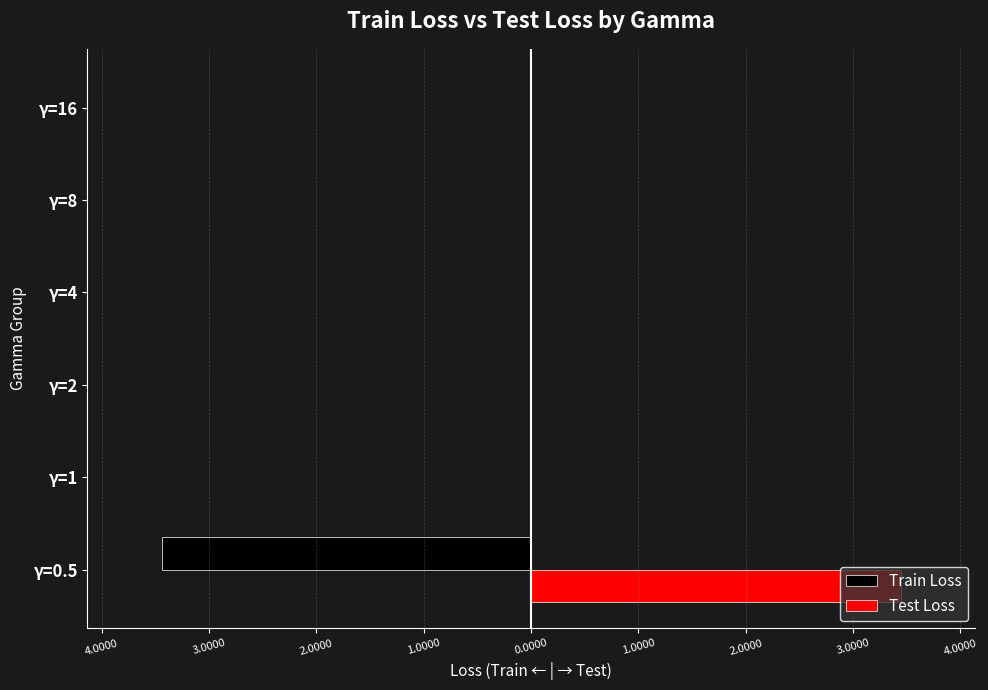

Rank the series by their average value, from highest to lowest.

Test Loss, Train Loss